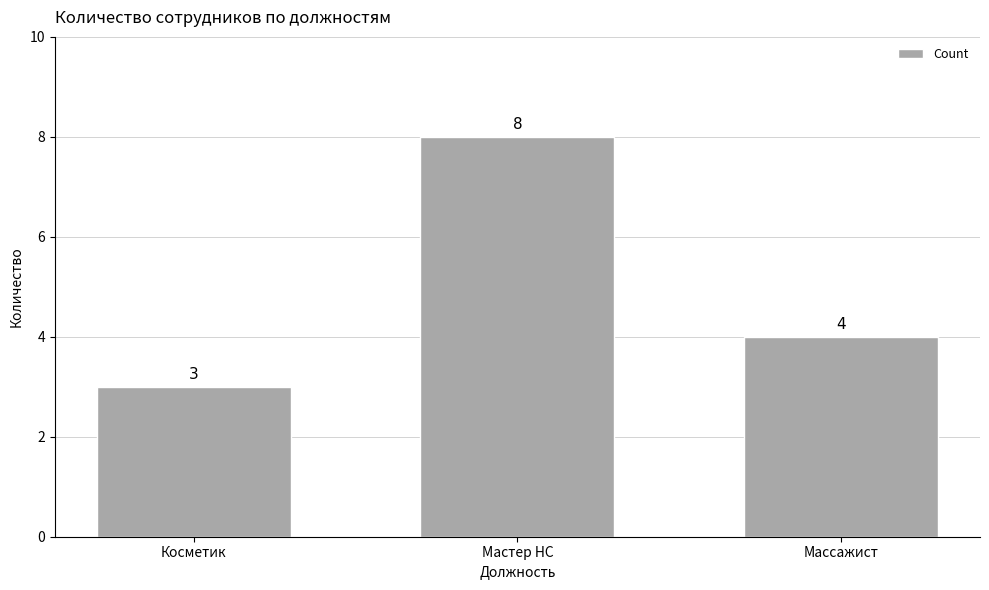

List the labels in order of value, smallest first.

Косметик, Массажист, Мастер НС